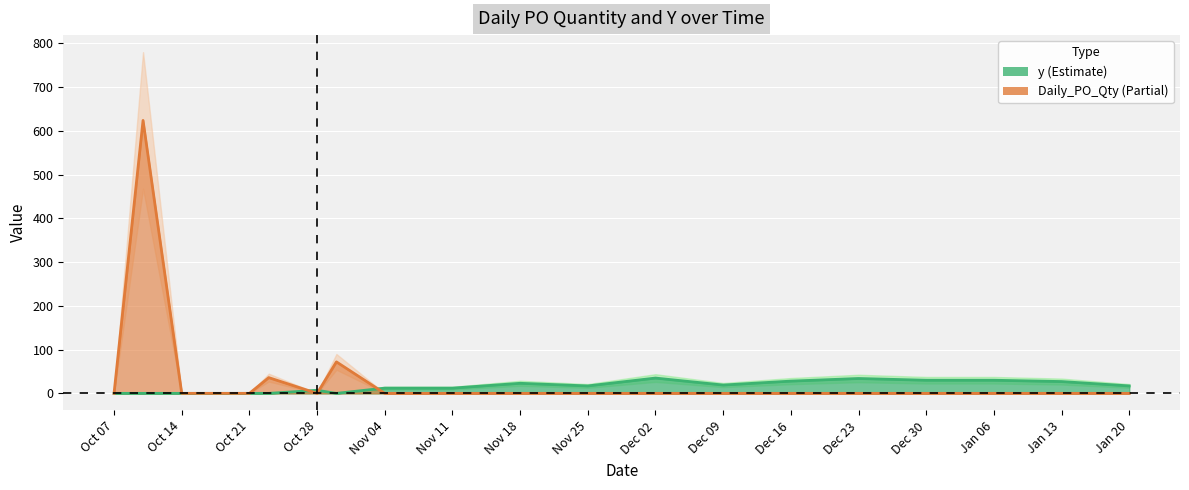

True or false: y and Daily_PO_Qty intersect in this chart.

True